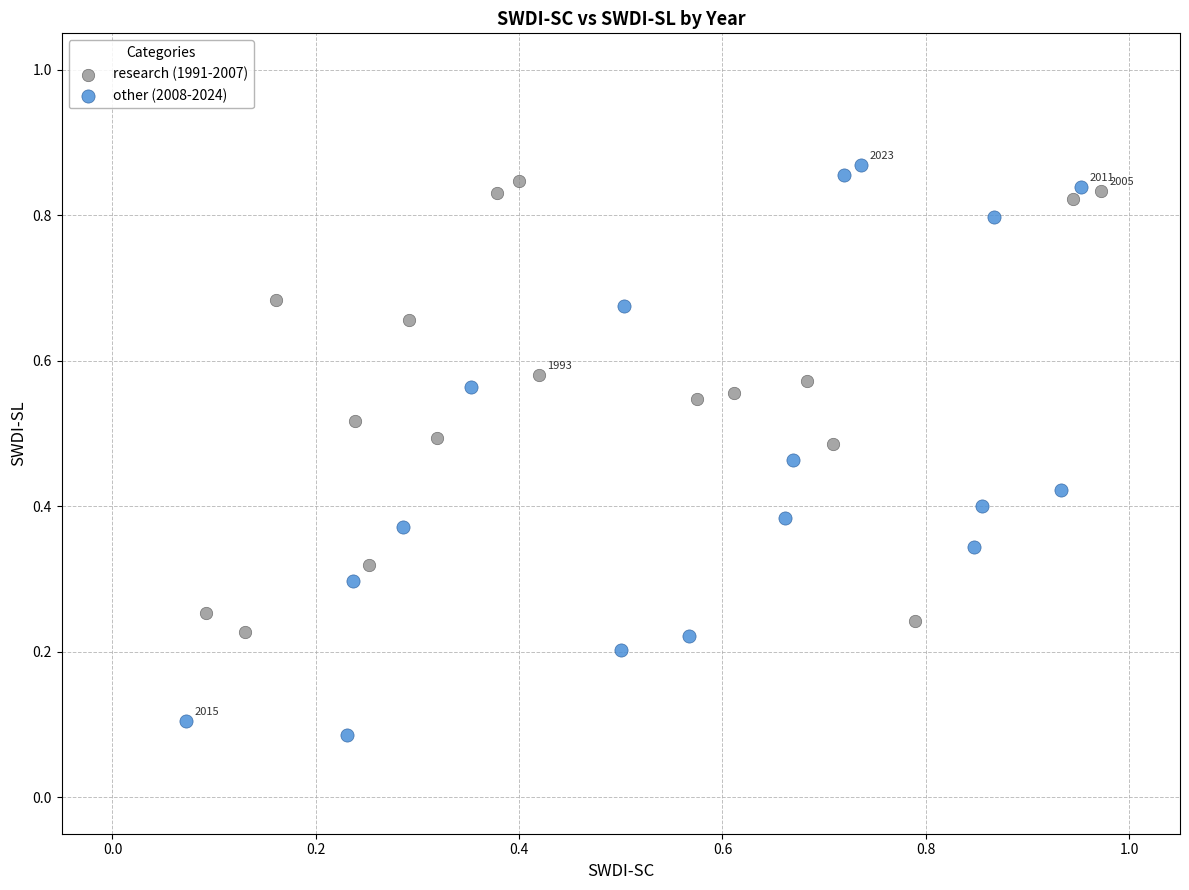

Which series contains the lowest Y value?

other (2008-2024)